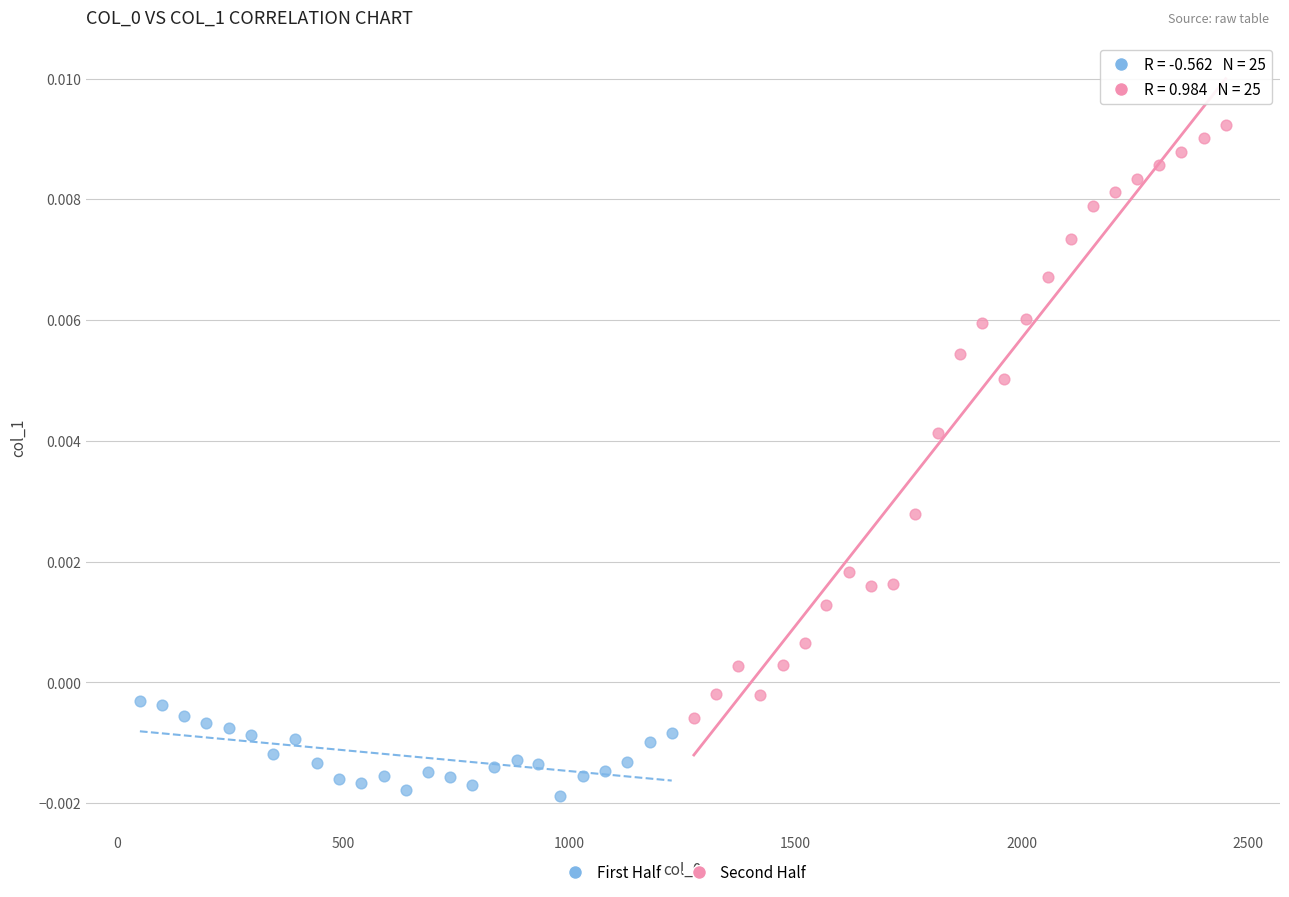

Which series has the largest Y range (max minus min)?

Second Half